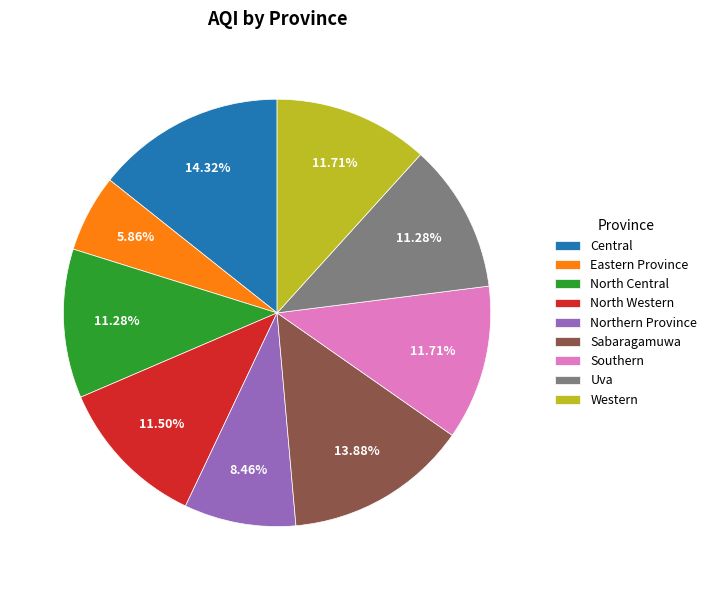

How many segments does this pie chart have?

9